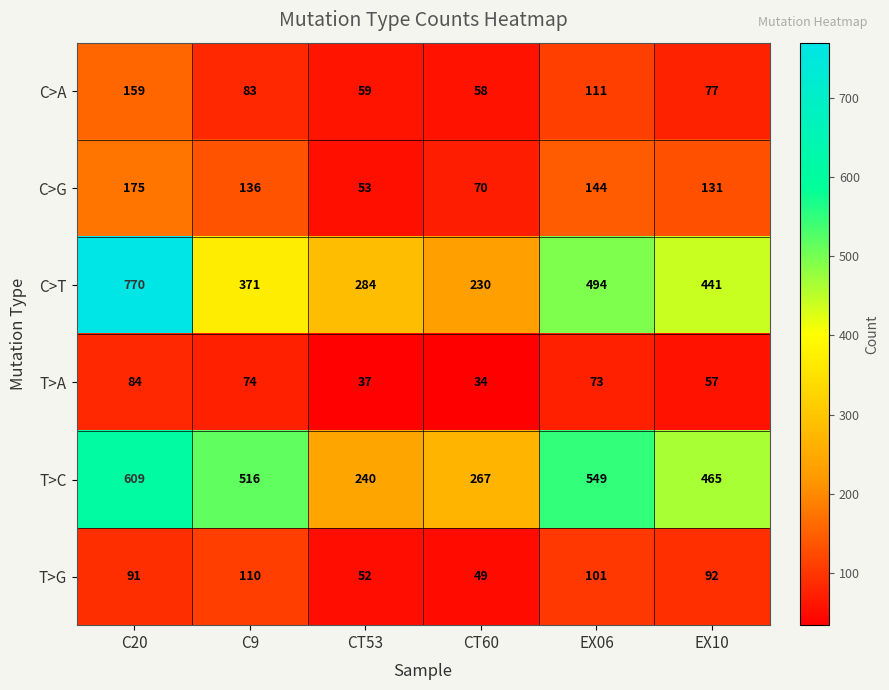

True or false: C>A has a value of 230 at C20.

False